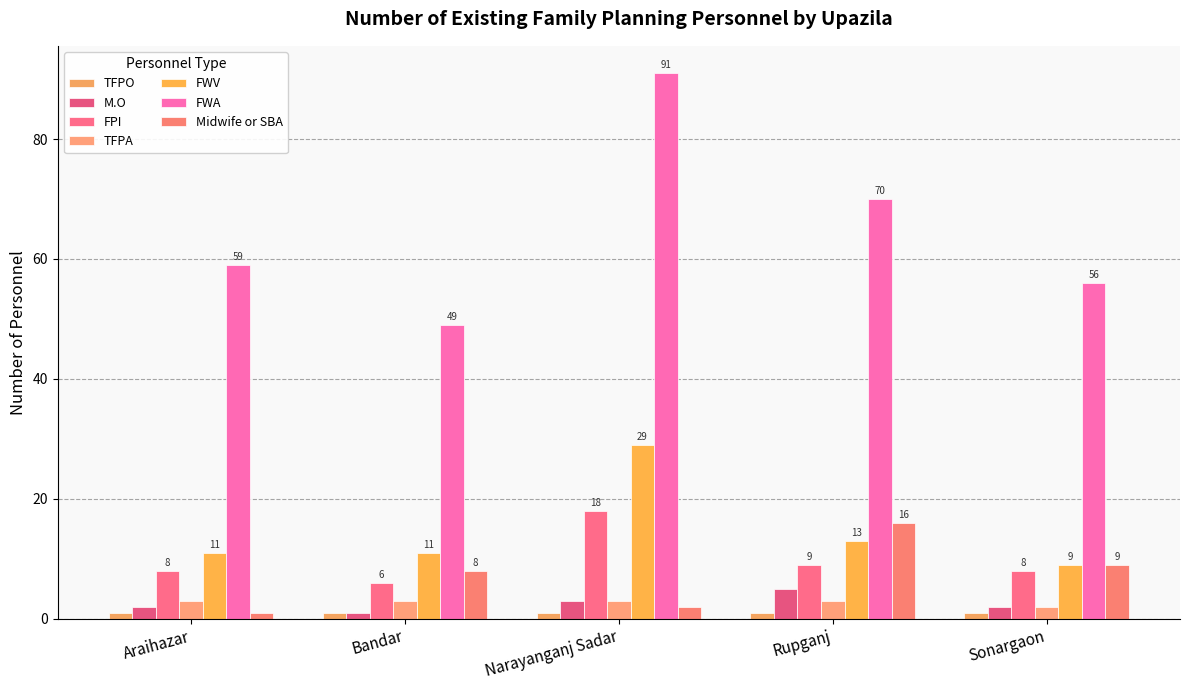

What is the greatest value displayed?

91